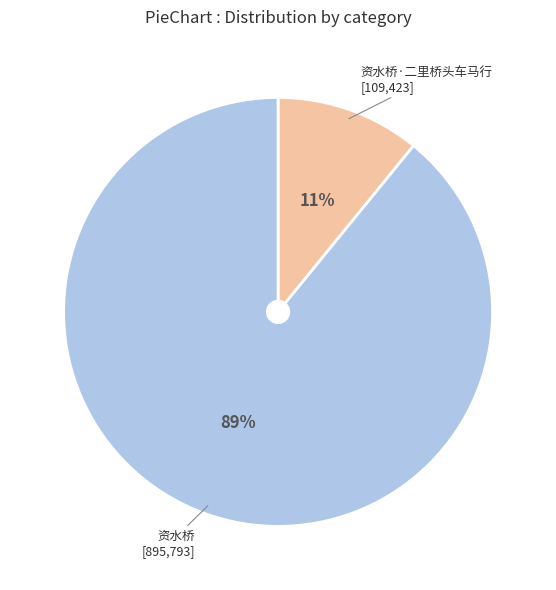

The 资水桥 slice represents 89% of the pie. True or false?

True